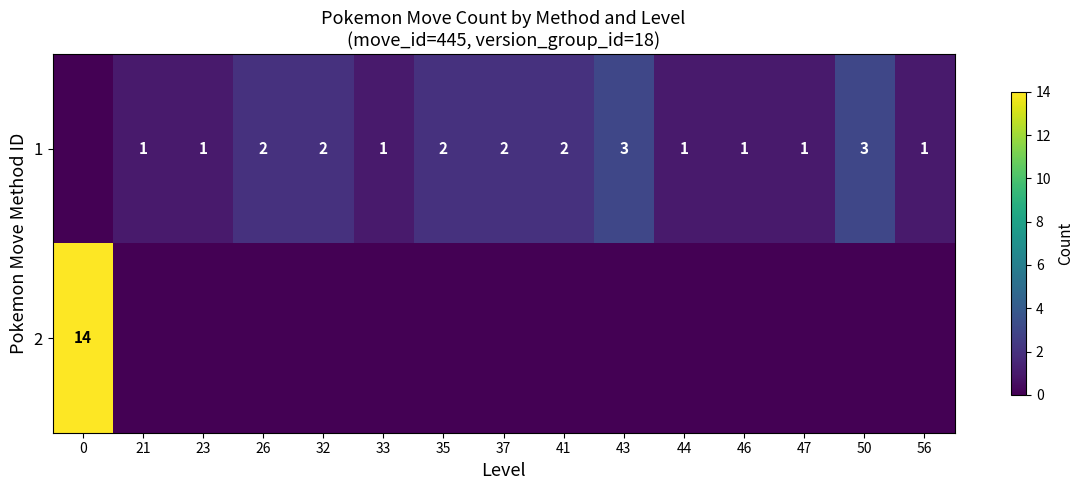

What is the maximum value shown in the chart?

14